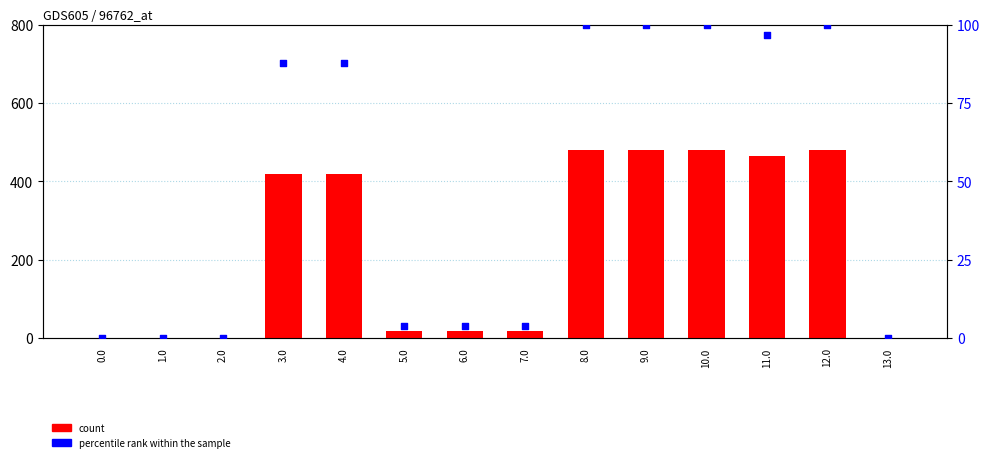

Which series contains the lowest Y value?

count